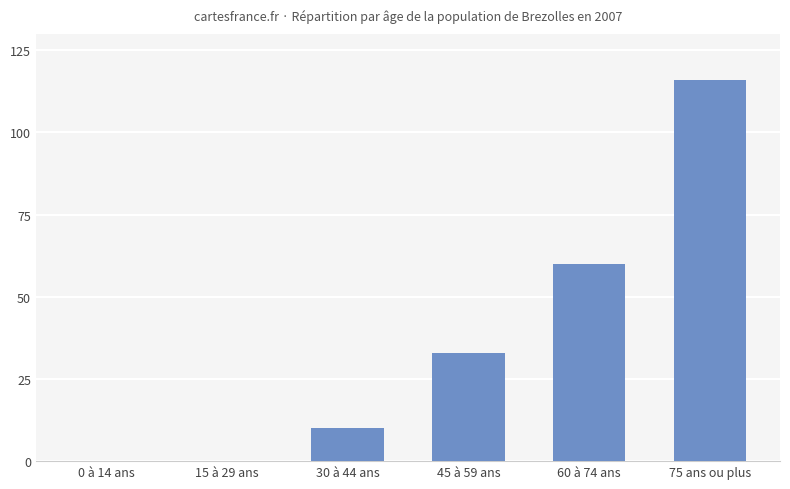

The value at 15 à 29 ans is 0. True or false?

True